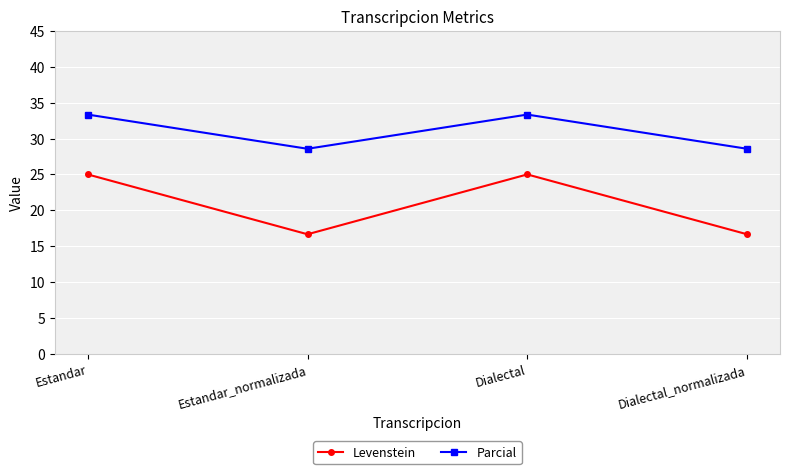

What is the smallest value displayed?

16.7